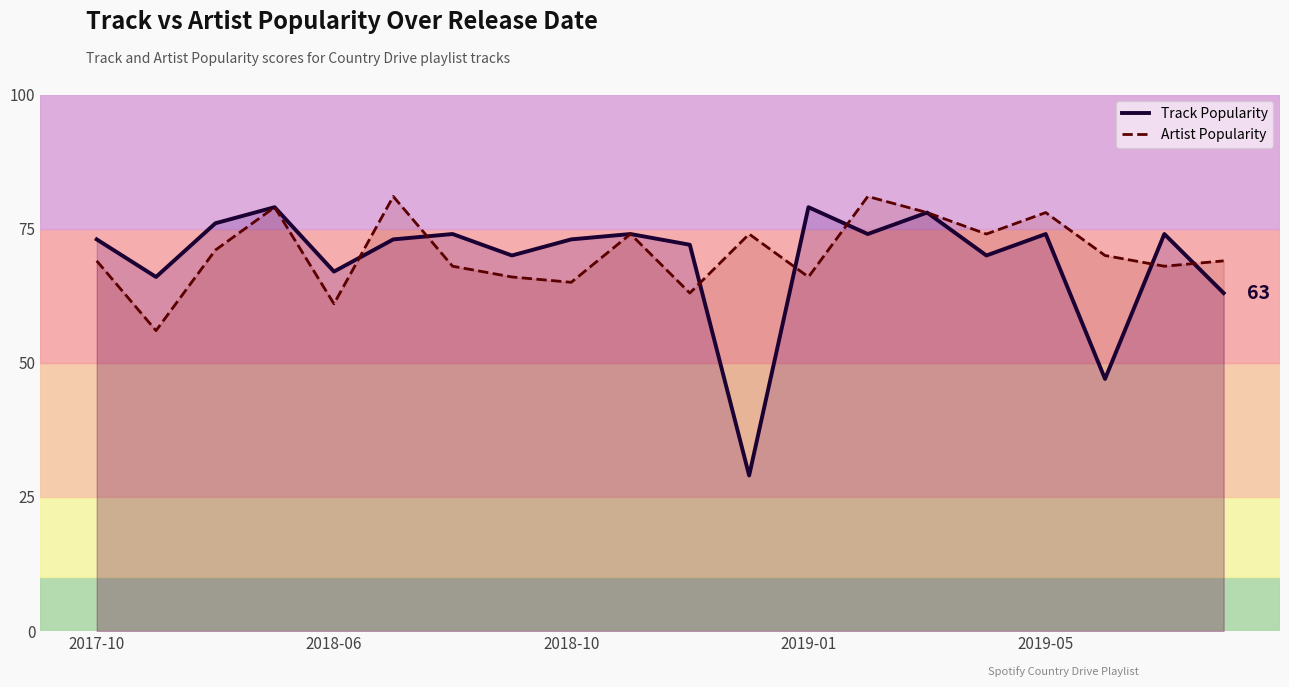

Rank the series at 2017-10 from lowest to highest value.

Artist Popularity, Track Popularity